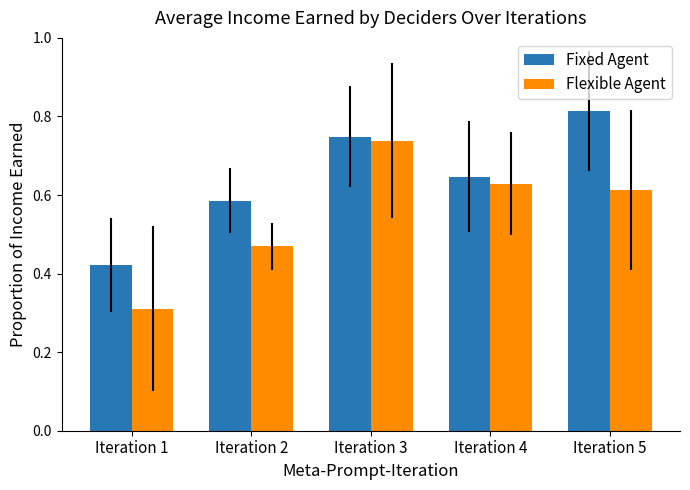

At which label is Flexible Agent closest to 0?

Iteration 1